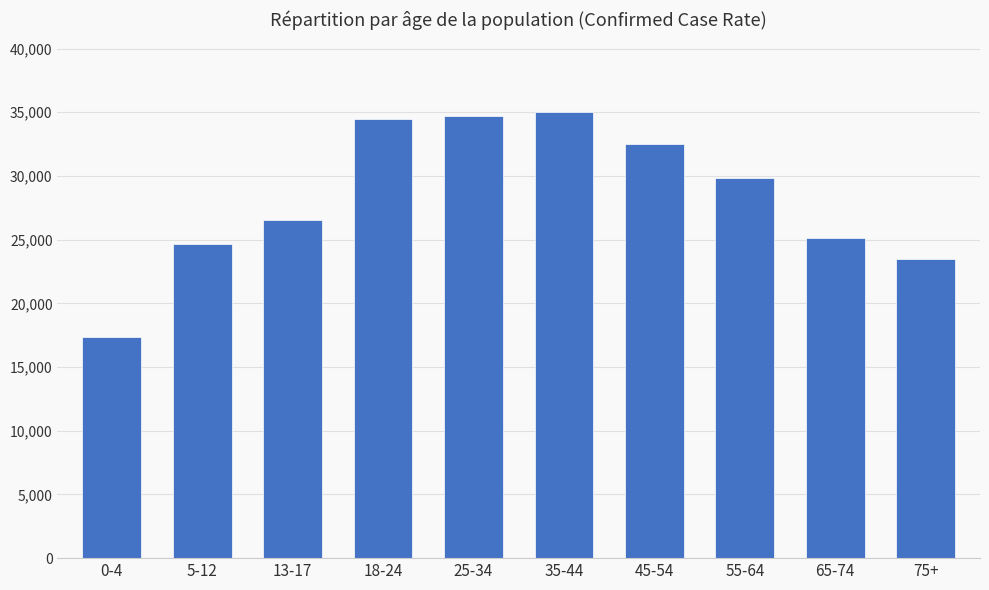

What is the value of the 2nd bar from the left?

24670.0